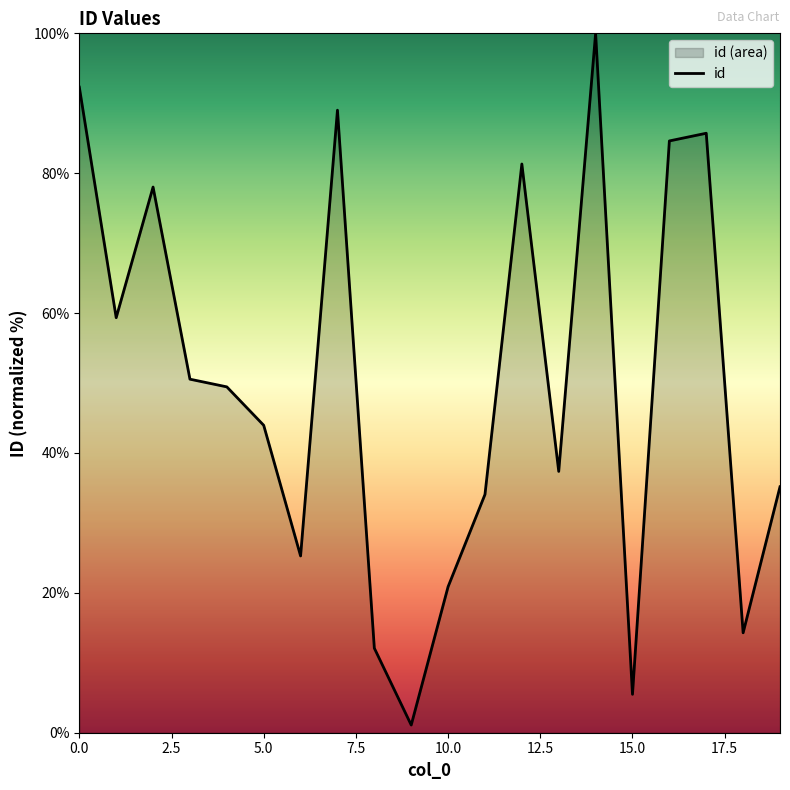

What is the change in value from 5.0 to 15.0?

-38.5